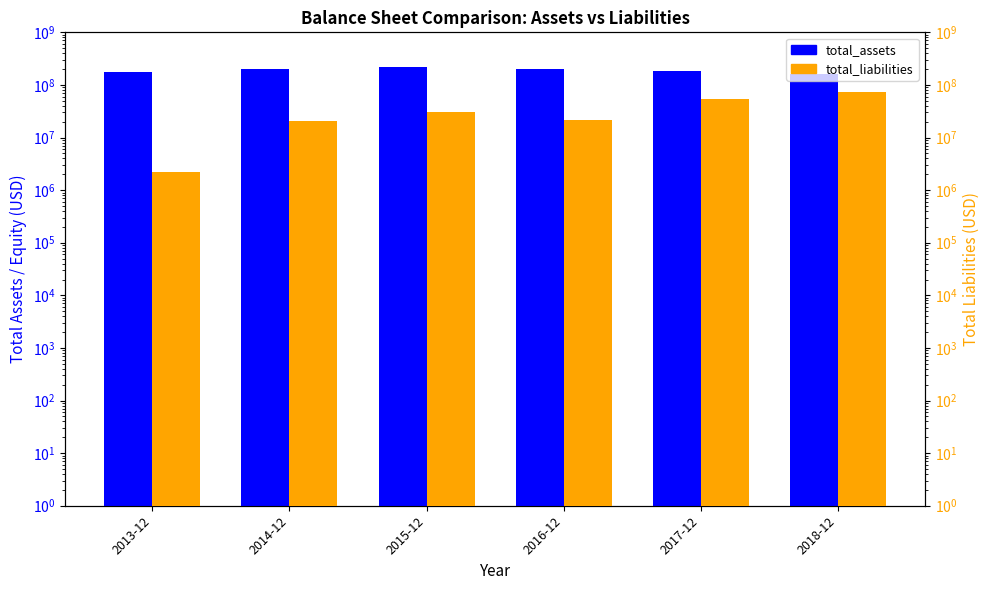

Reading left to right, transcribe all the data shown in this chart.

total_assets: 175500000	201300000	217600000	204700000	182200000	163300000
total_liabilities: 2200000	20800000	30000000	21400000	55100000	72600000